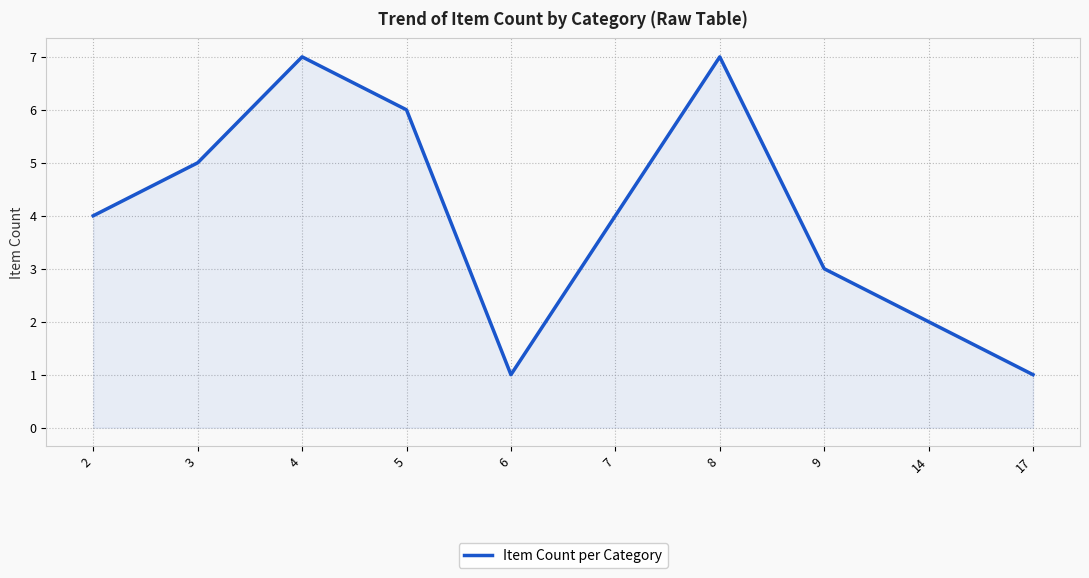

The value at 7 is 4. True or false?

True